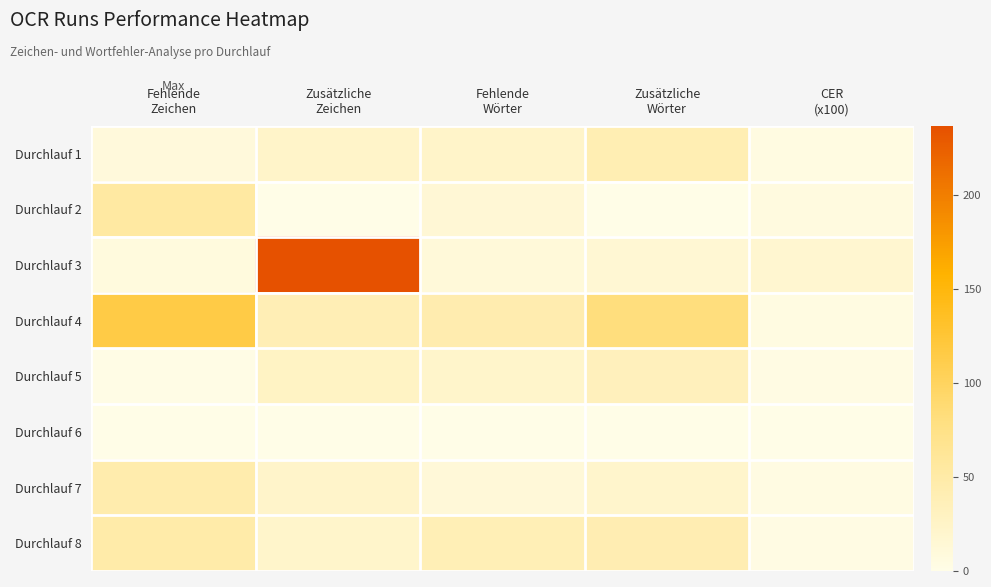

Reading left to right, what are all the values shown in this chart?

Durchlauf 1: Fehlende
Zeichen=10.0	Zusätzliche
Zeichen=24.0	Fehlende
Wörter=24.0	Zusätzliche
Wörter=40.0	CER
(x100)=5.1
Durchlauf 2: Fehlende
Zeichen=54.0	Zusätzliche
Zeichen=0.0	Fehlende
Wörter=14.0	Zusätzliche
Wörter=0.0	CER
(x100)=6.2
Durchlauf 3: Fehlende
Zeichen=8.0	Zusätzliche
Zeichen=237.0	Fehlende
Wörter=11.0	Zusätzliche
Wörter=15.0	CER
(x100)=18.4
Durchlauf 4: Fehlende
Zeichen=115.0	Zusätzliche
Zeichen=39.0	Fehlende
Wörter=44.0	Zusätzliche
Wörter=82.0	CER
(x100)=5.2
Durchlauf 5: Fehlende
Zeichen=1.0	Zusätzliche
Zeichen=27.0	Fehlende
Wörter=22.0	Zusätzliche
Wörter=34.0	CER
(x100)=2.9
Durchlauf 6: Fehlende
Zeichen=0.0	Zusätzliche
Zeichen=0.0	Fehlende
Wörter=0.0	Zusätzliche
Wörter=0.0	CER
(x100)=0.0
Durchlauf 7: Fehlende
Zeichen=45.0	Zusätzliche
Zeichen=23.0	Fehlende
Wörter=12.0	Zusätzliche
Wörter=21.0	CER
(x100)=3.9
Durchlauf 8: Fehlende
Zeichen=49.0	Zusätzliche
Zeichen=22.0	Fehlende
Wörter=38.0	Zusätzliche
Wörter=41.0	CER
(x100)=2.9